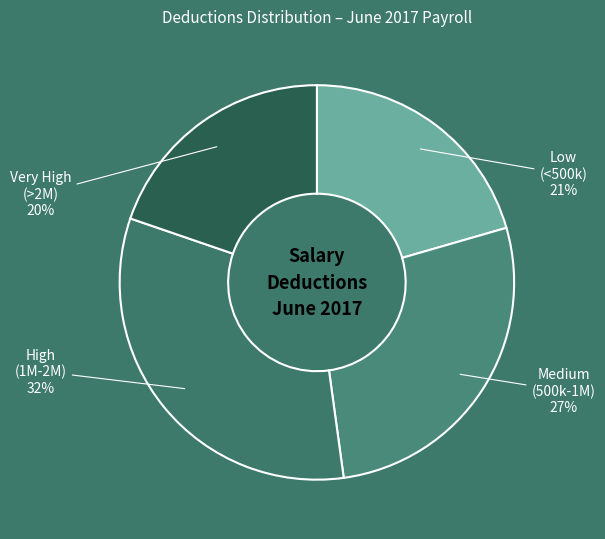

How many segments does this pie chart have?

4